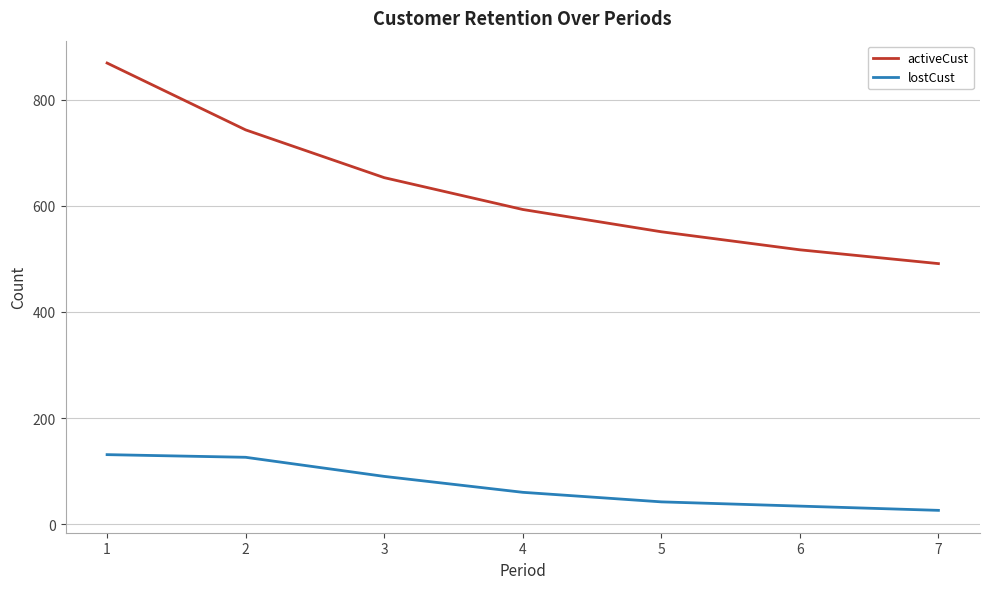

Is the value of lostCust at 7 greater than the value of activeCust at 5?

No